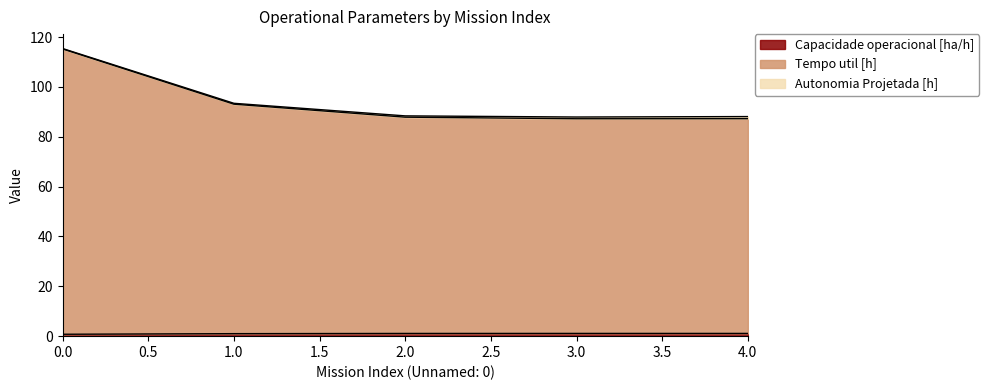

What is the difference between the Tempo util [h] values at 3 and 2?

0.6